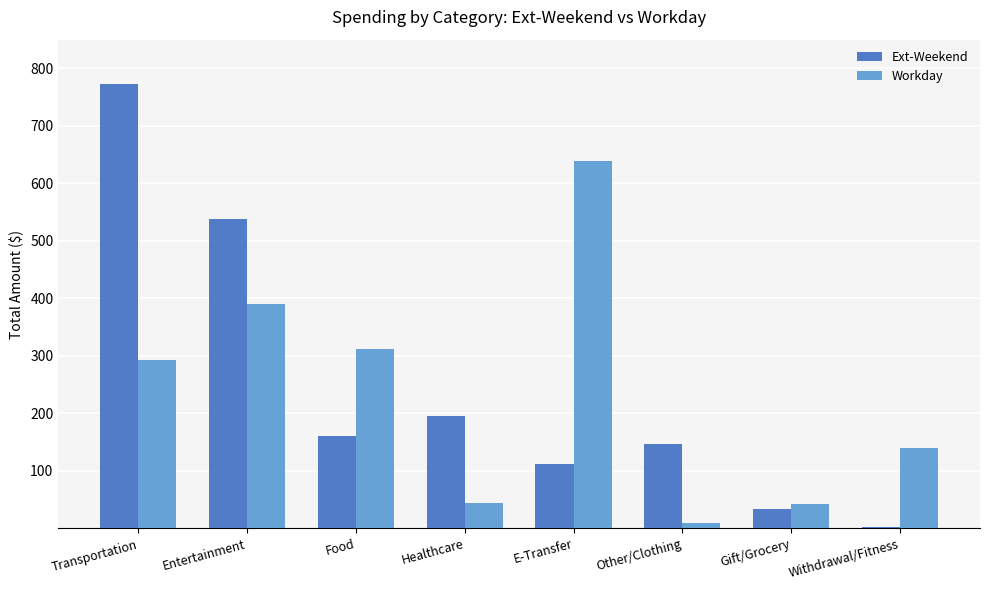

How many groups of bars are there?

8